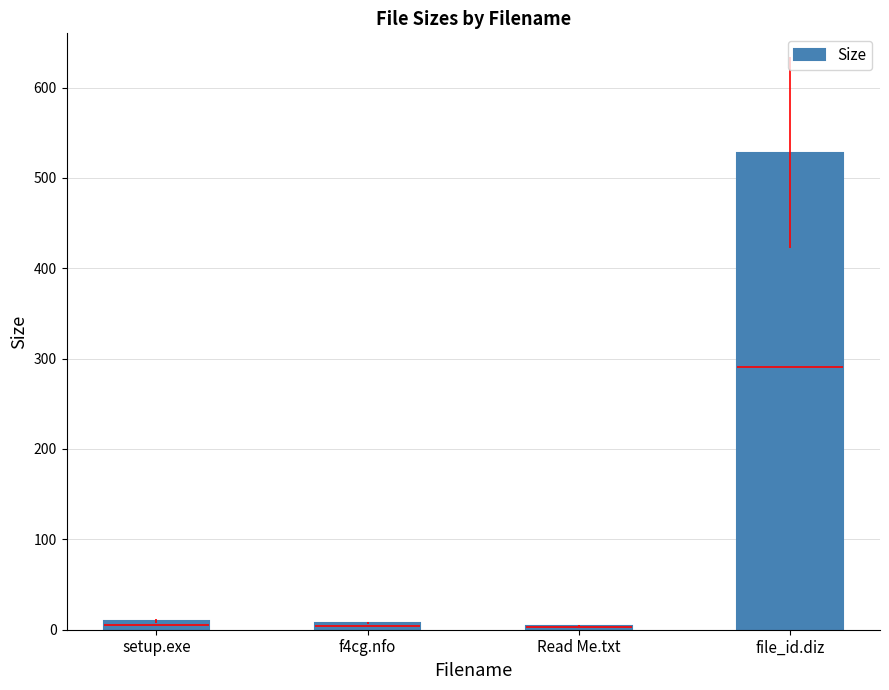

Is it true that the value at Read Me.txt is 4.6?

True